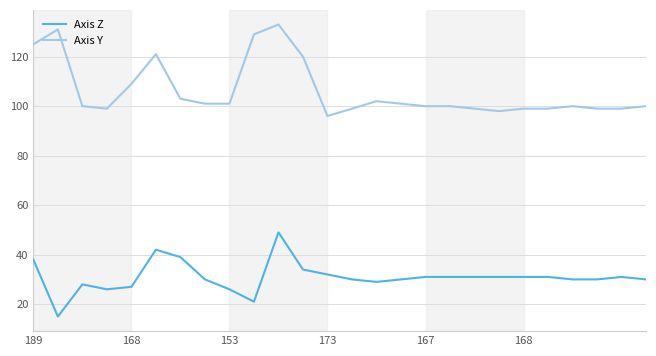

What is the maximum value for Axis Y?

133